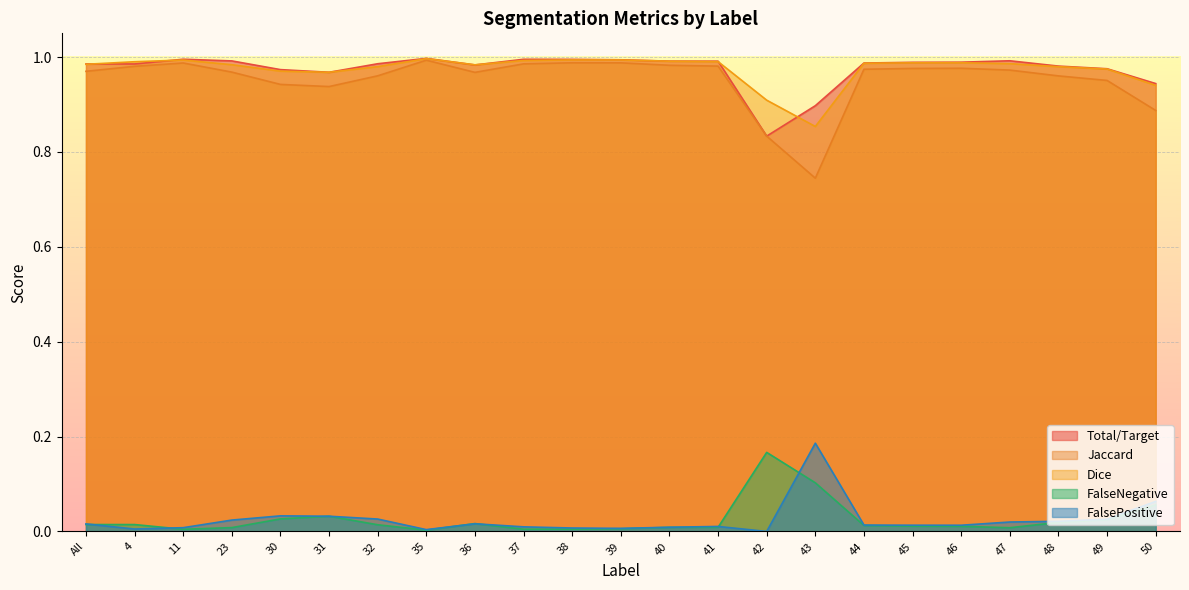

What is the total value across all series at 23?

3.0